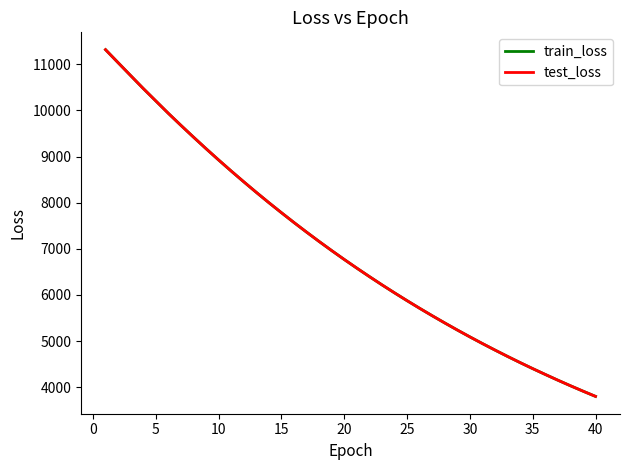

How many lines are shown in the chart?

2